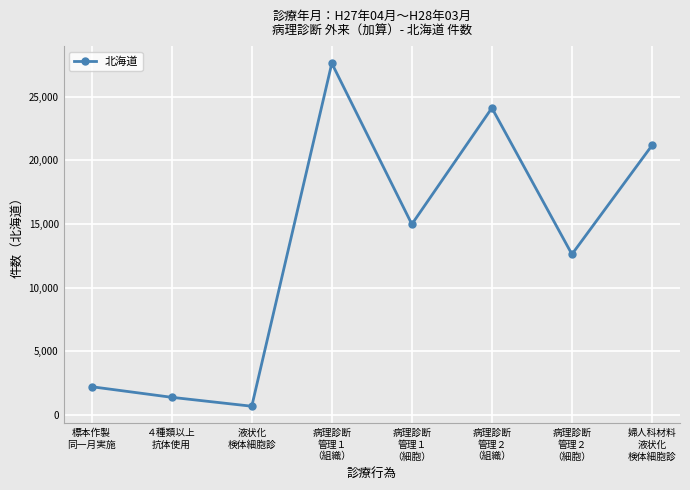

Rank the categories by value from lowest to highest.

液状化
検体細胞診, ４種類以上
抗体使用, 標本作製
同一月実施, 病理診断
管理２
（細胞）, 病理診断
管理１
（細胞）, 婦人科材料
液状化
検体細胞診, 病理診断
管理２
（組織）, 病理診断
管理１
（組織）